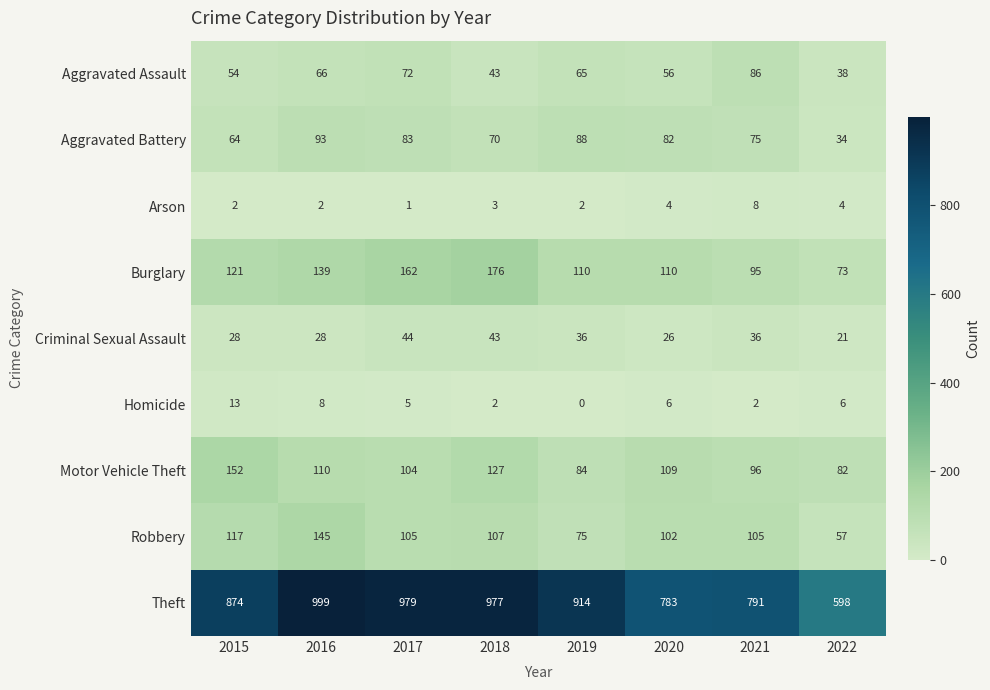

What is the maximum value shown in the chart?

999